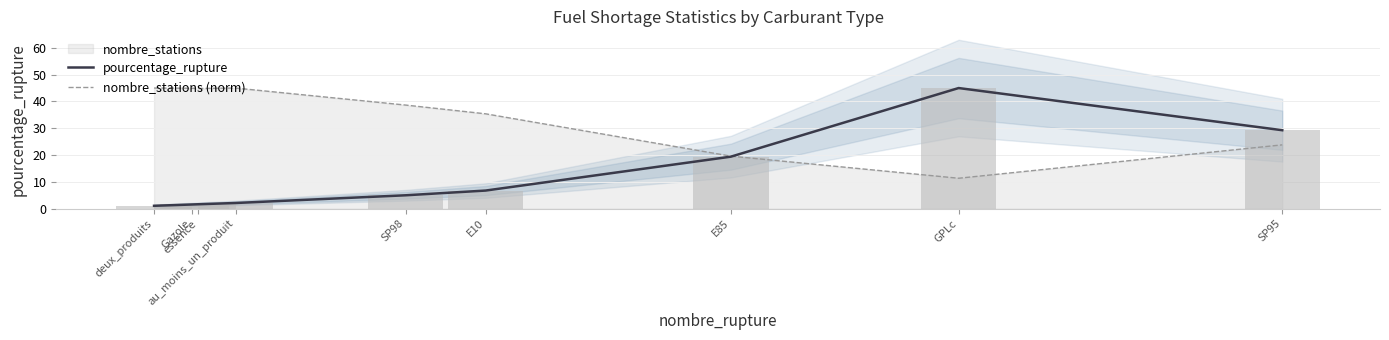

The value of pourcentage_rupture at deux_produits is 1.1. True or false?

True